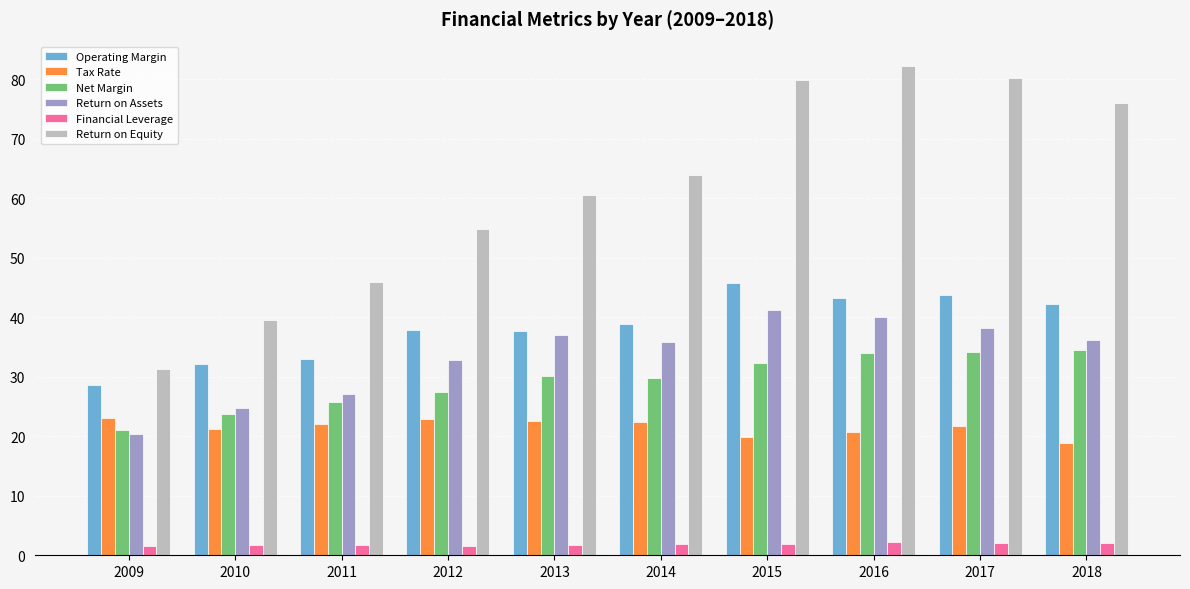

Where is Return on Equity nearest to the value 56?

2012